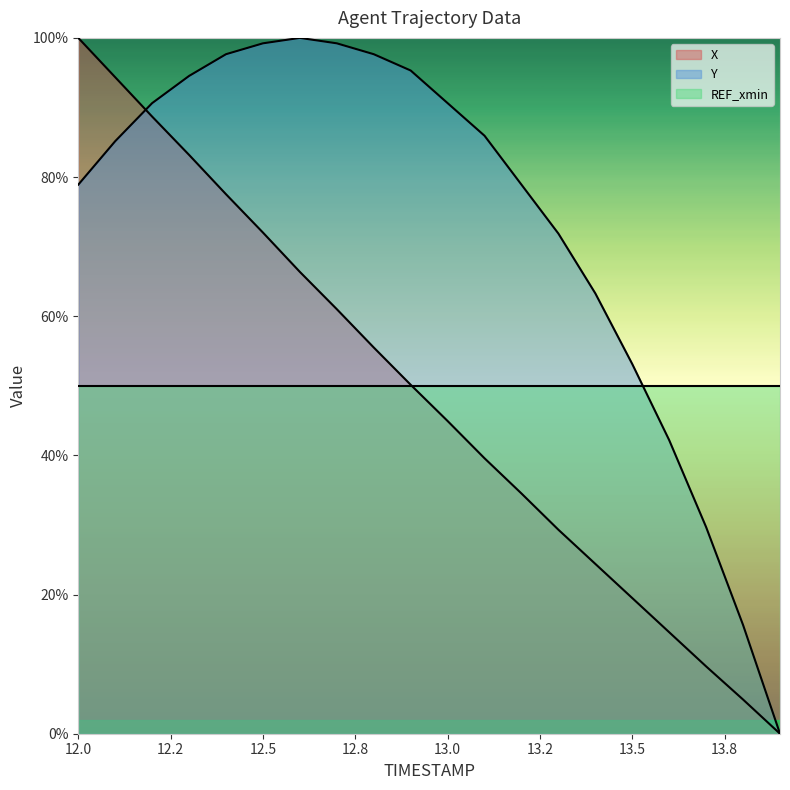

Which series has the largest total across all categories?

Y